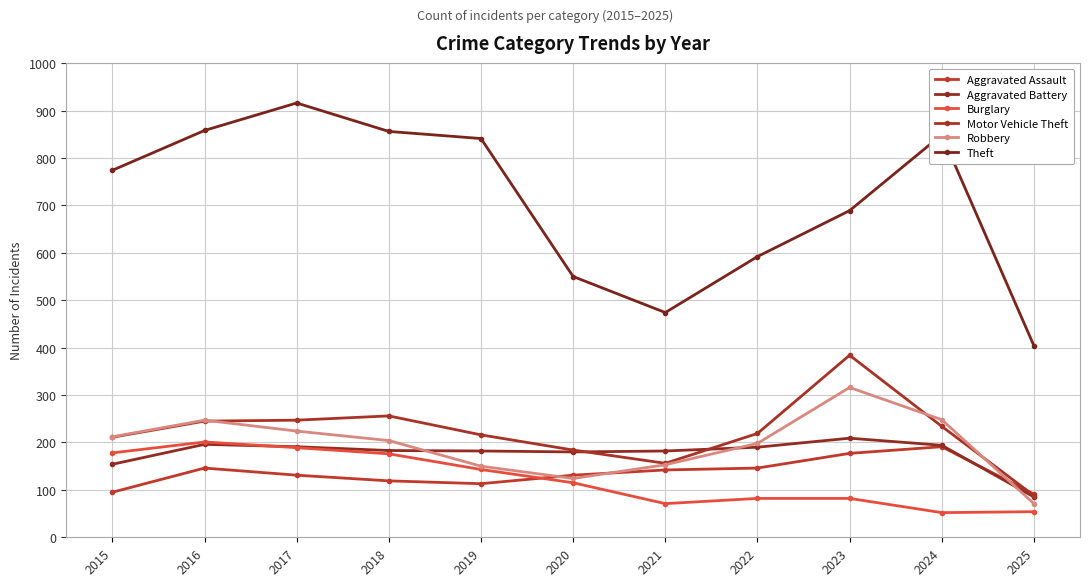

At how many categories does at least one series exceed 71?

11